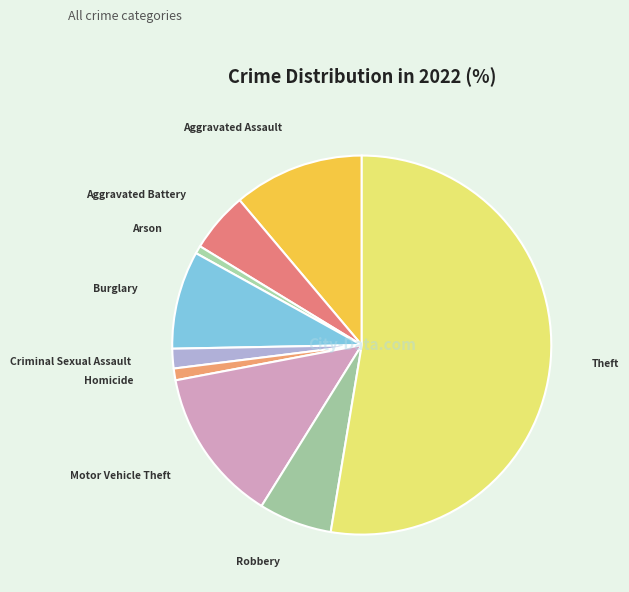

How many segments does this pie chart have?

9